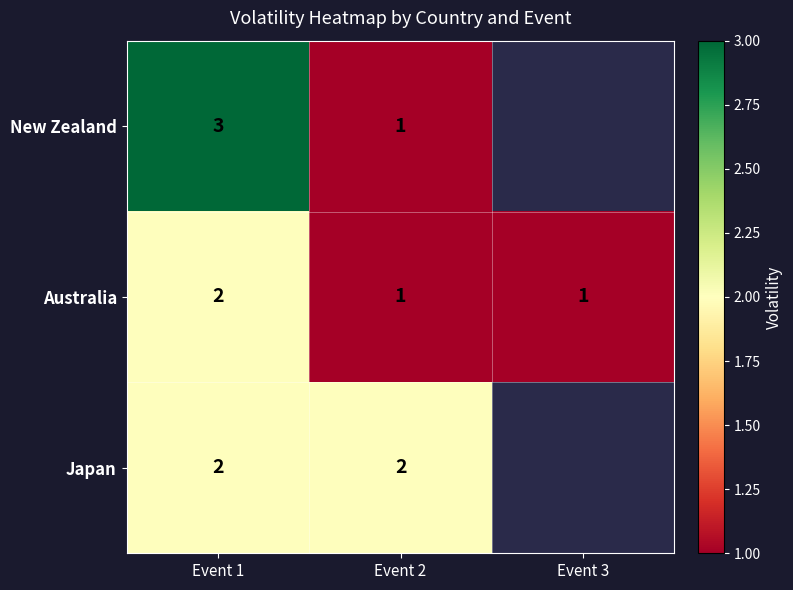

What is the sum of the Australia values at Event 2 and Event 1?

3